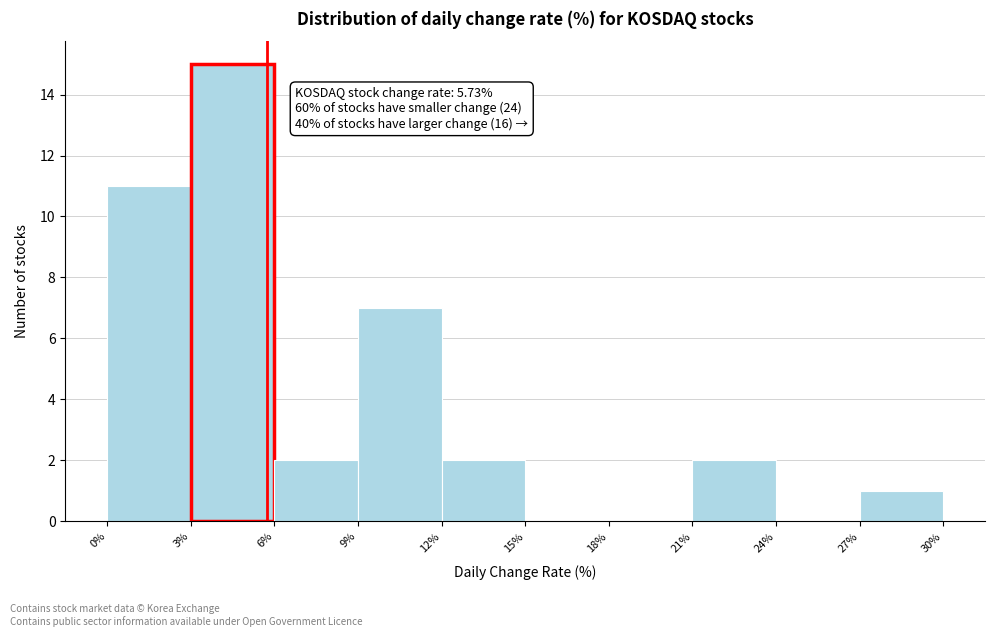

Over which range of the x-axis is the bar tallest?

3% to 6%